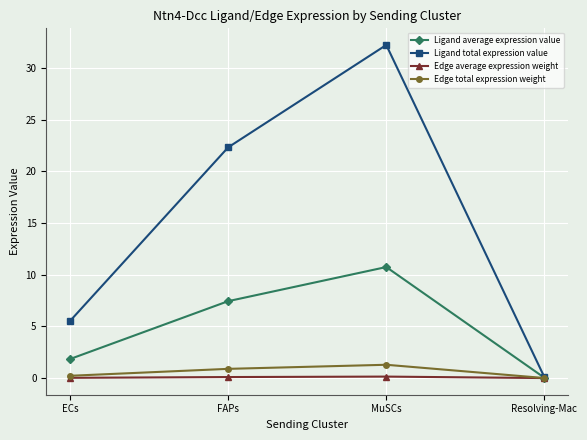

How many categories are shown in the chart?

4